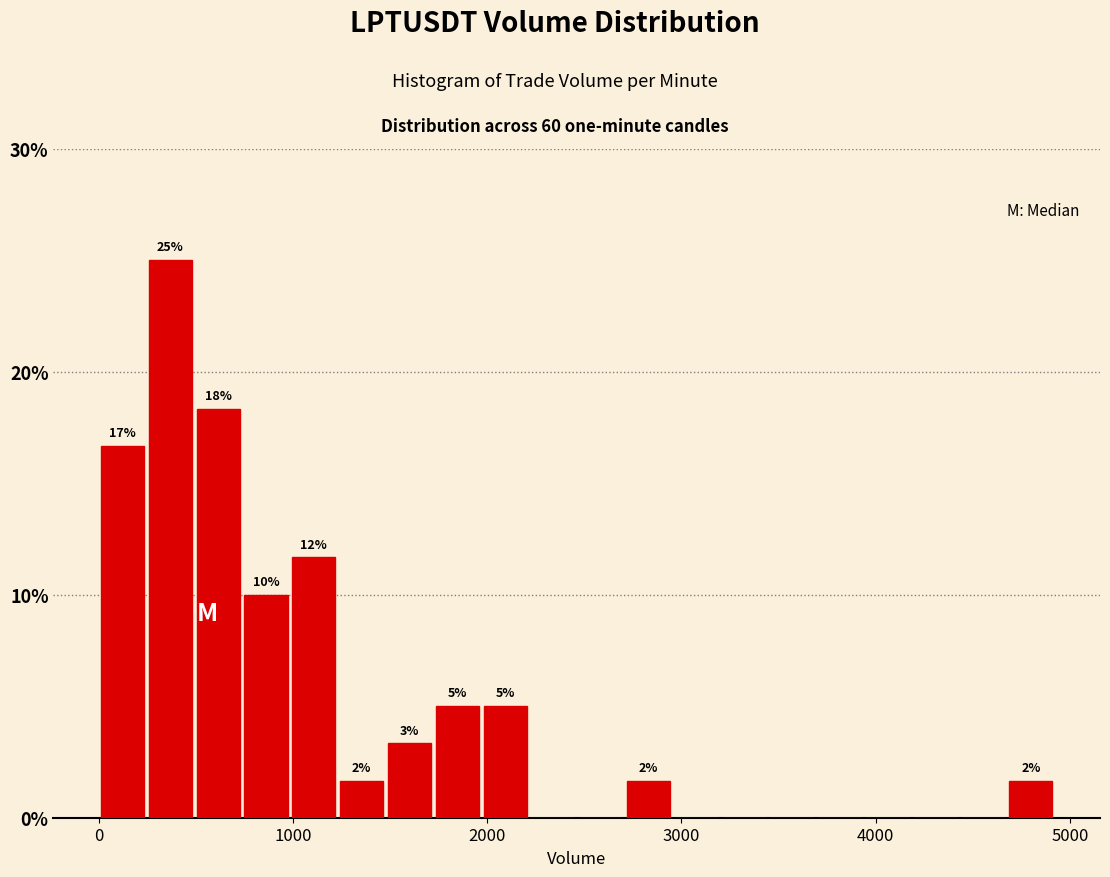

Read against the x-axis, roughly where is the centre of the tallest bar?

400